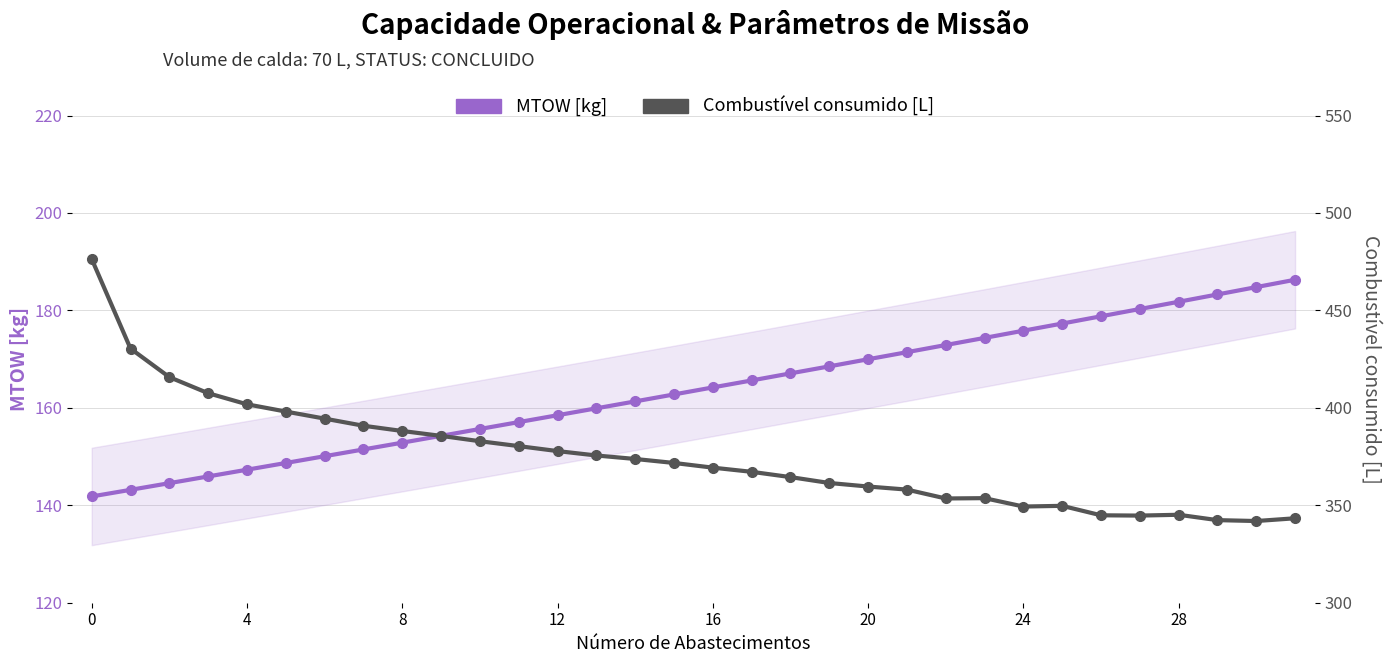

What is the maximum value shown in the chart?

476.4